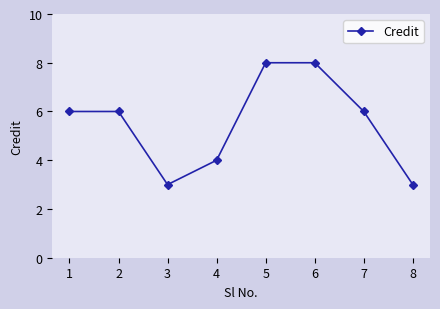

Does the chart display data point markers on the line(s)?

Yes